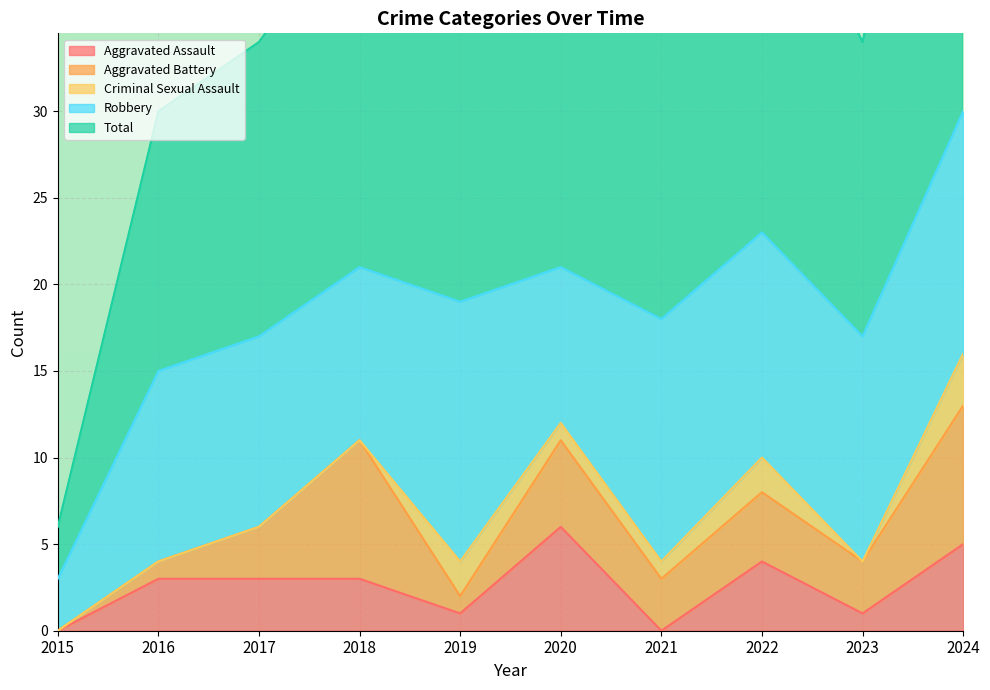

What is the difference between the Aggravated Assault values at 2022 and 2021?

4